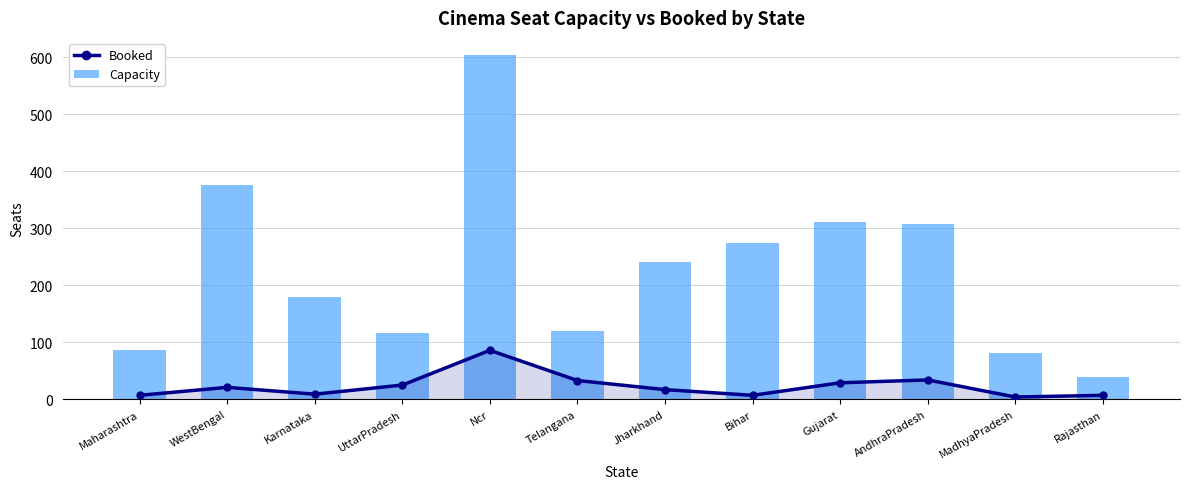

Reading left to right, what are all the values shown in this chart?

Booked: 7	21	9	25	86	33	17	7	29	34	4	7
Capacity: 87	376	179	116	604	119	241	275	312	307	81	40